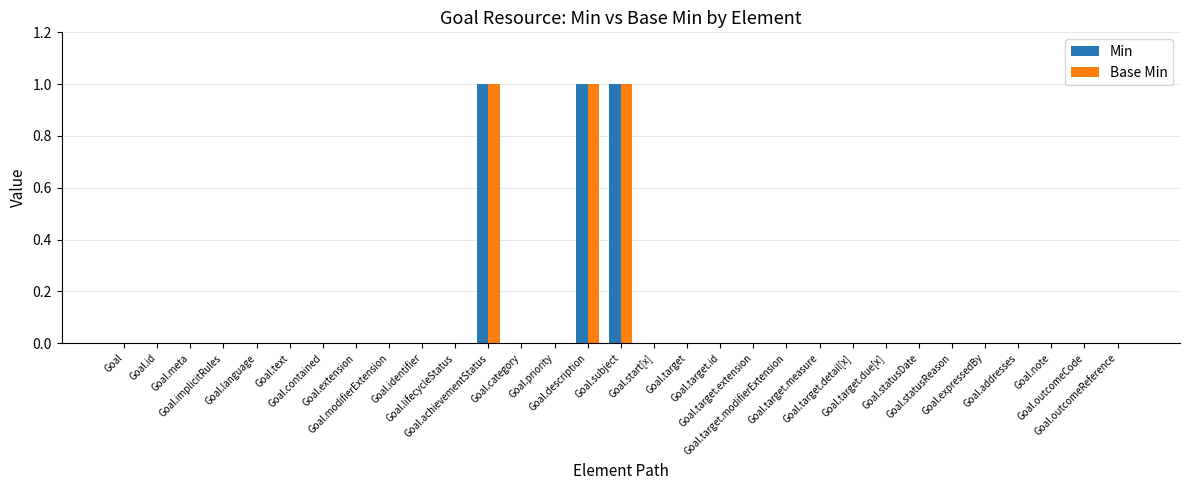

What position from the left is Goal.implicitRules?

4